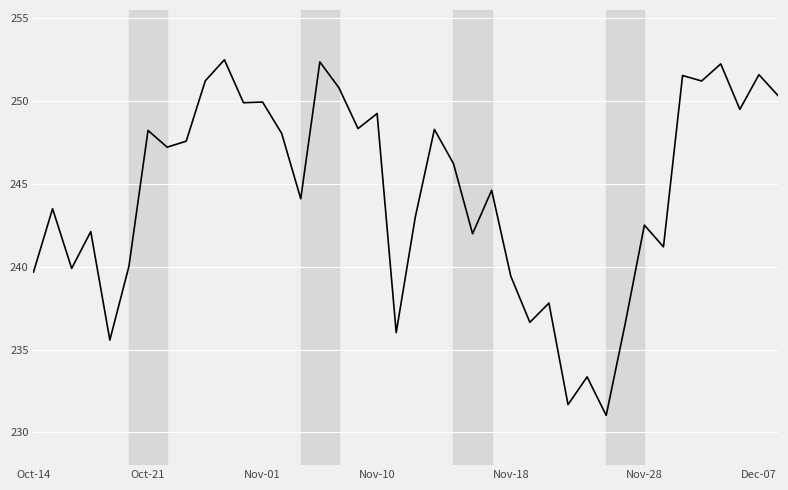

What is the difference between the maximum and minimum values?

21.4